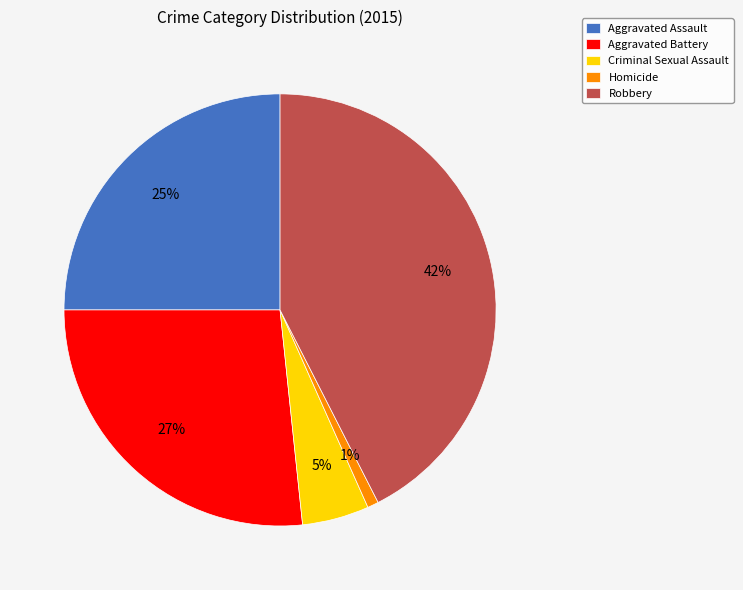

Is there a majority slice in this chart?

No